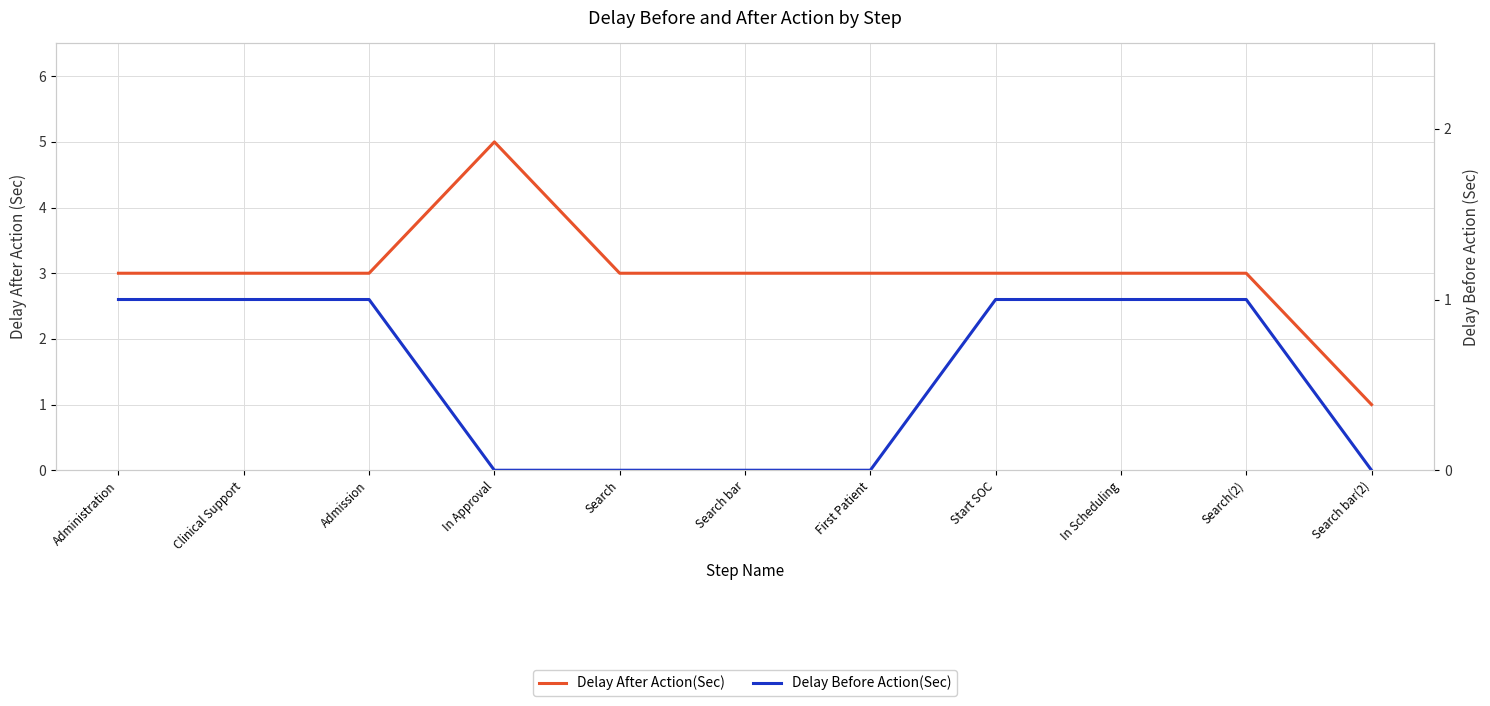

The value of Delay After Action(Sec) at Search bar is 2. True or false?

False